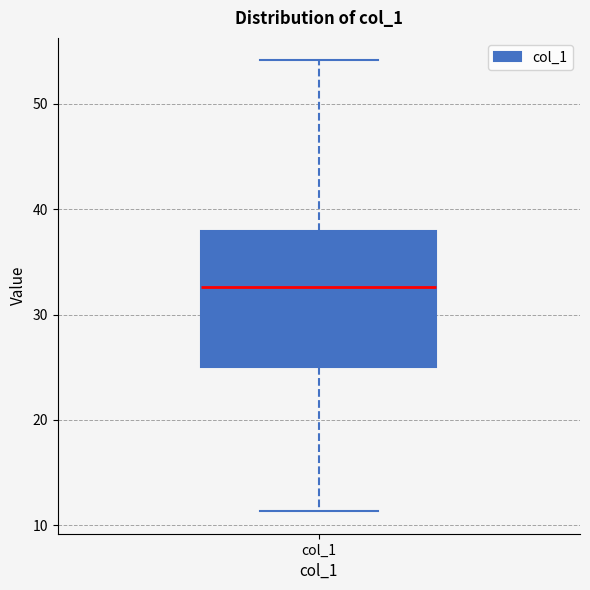

Where is the lower edge of the box for col_1 on the y-axis? The values are not printed on the chart, so give them approximately, as read against the axis.

25